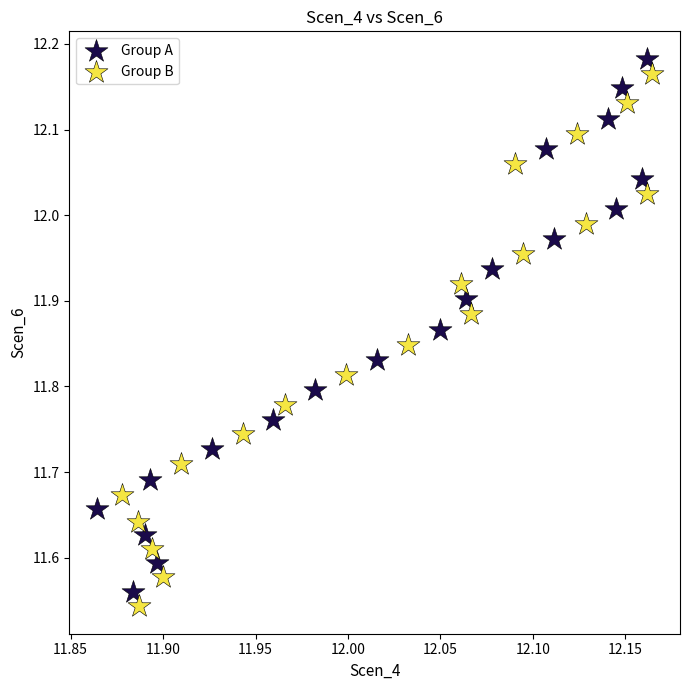

Which series has the largest Y range (max minus min)?

Group A